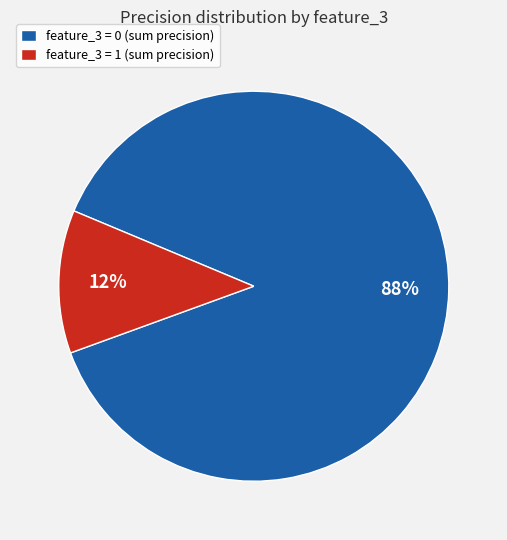

To the nearest percent, what is the average slice percentage?

50%